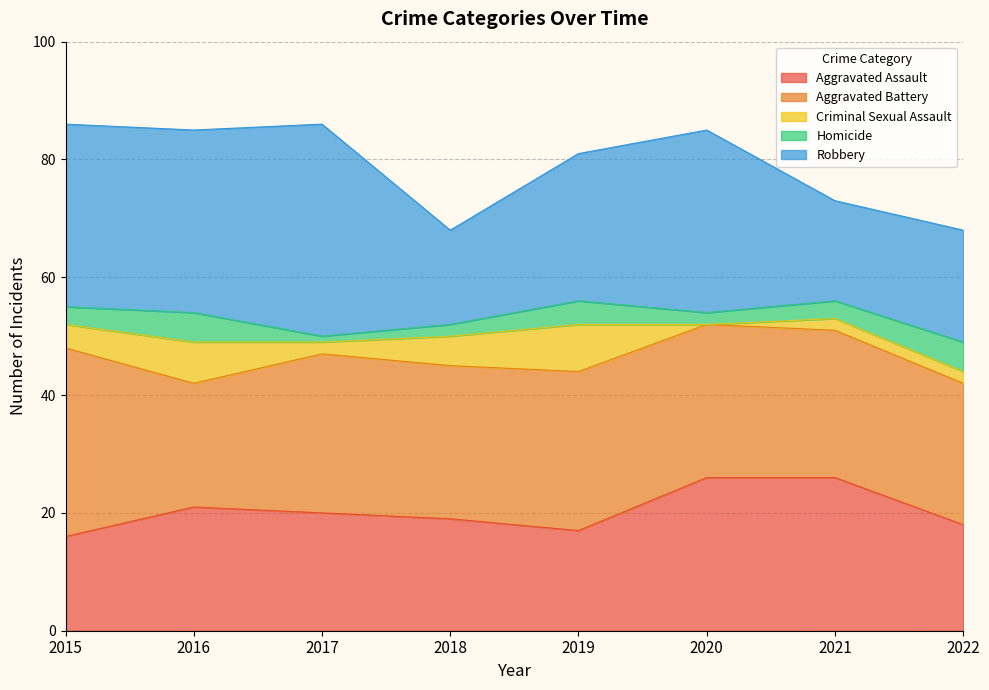

What are all the series names shown in the legend?

Aggravated Assault, Aggravated Battery, Criminal Sexual Assault, Homicide, Robbery